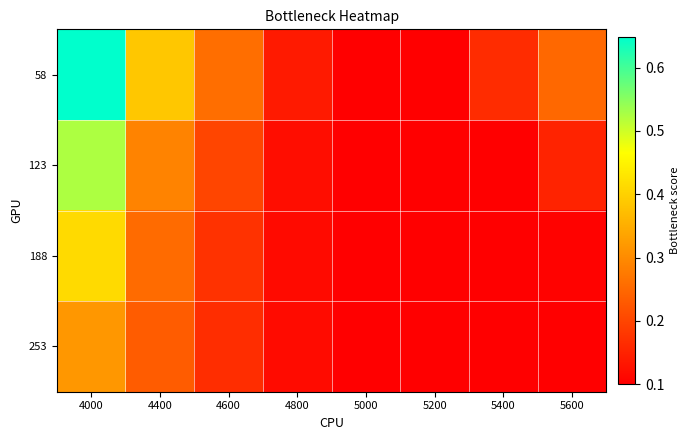

What is the total value across all series at 4800?

0.5